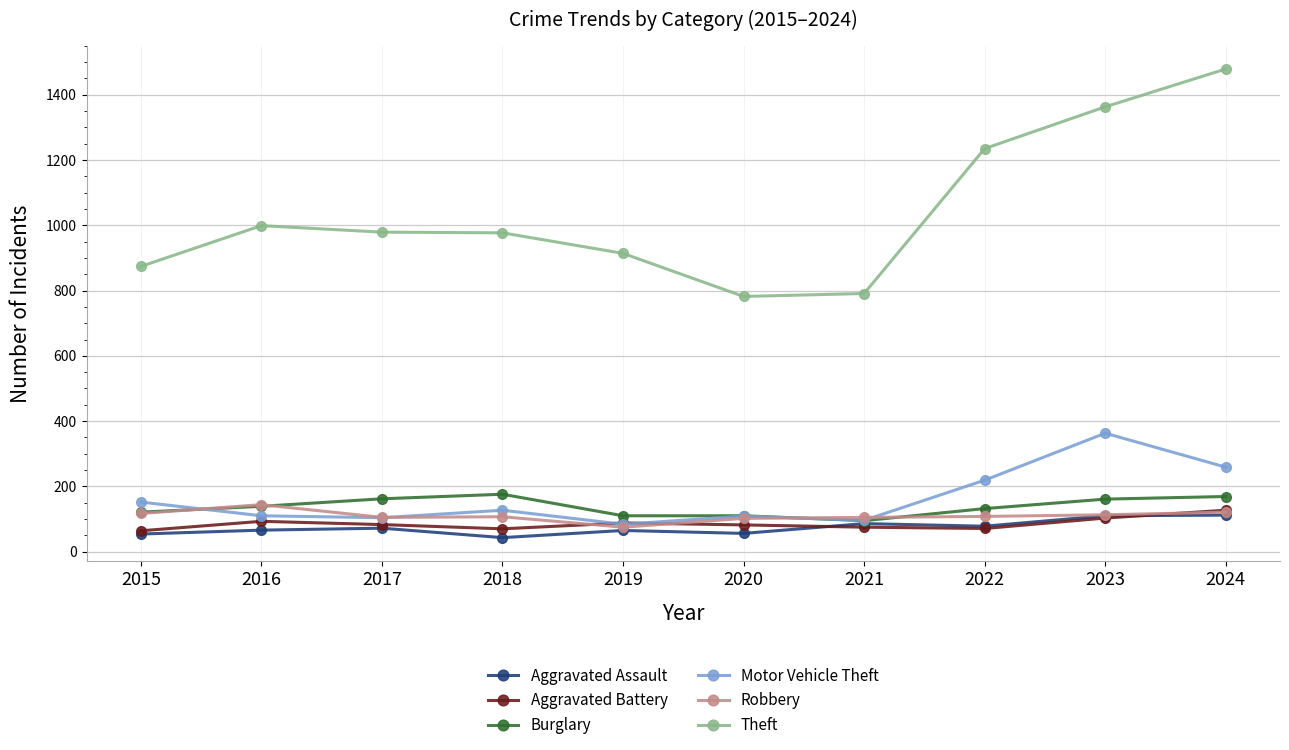

Which series has the largest range (max minus min)?

Theft